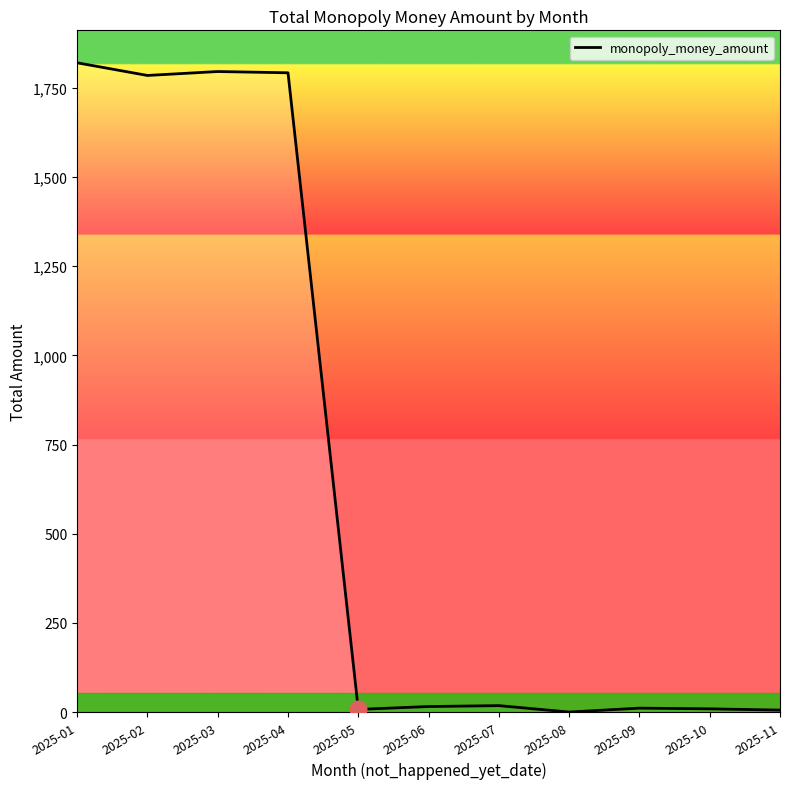

What is the difference between the second highest and minimum values?

1796.0